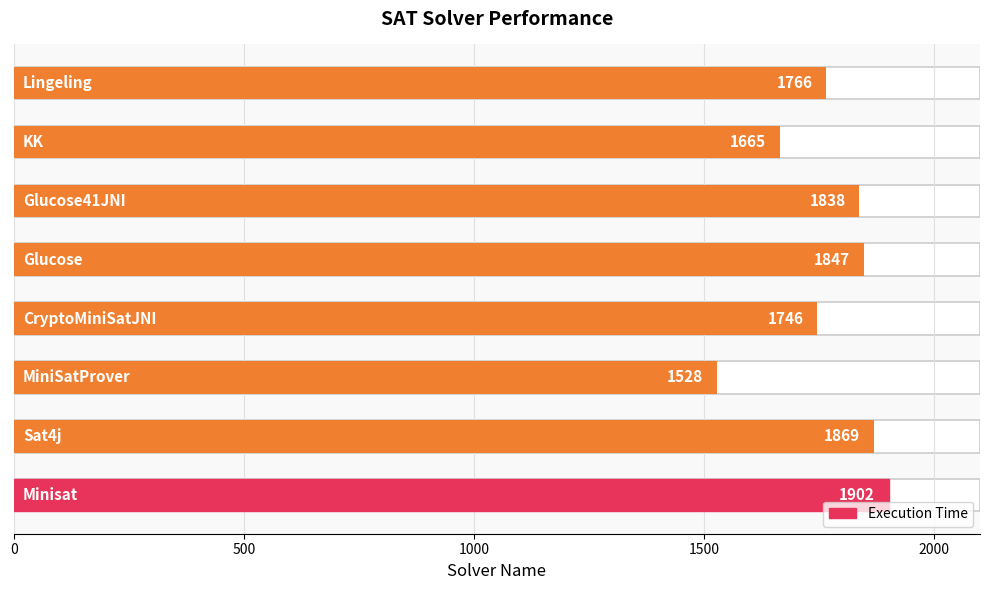

What position from the left is 1500?

4